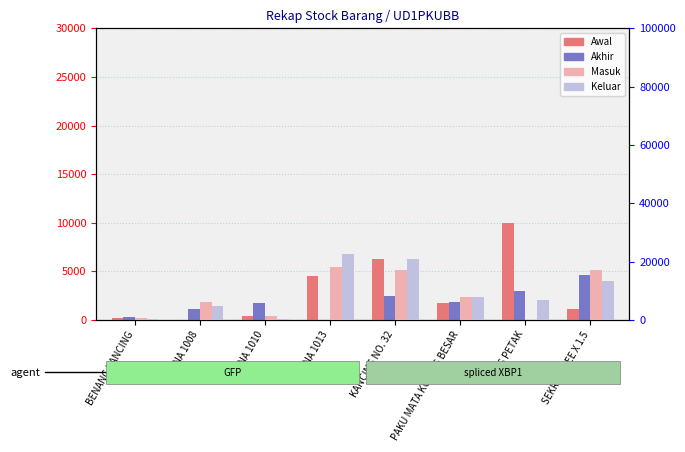

Rank the categories by Masuk value from lowest to highest.

RING PETAK, BENANG KANCING, ETONA 1010, ETONA 1008, PAKU MATA KUCING BESAR, SEKRUP 8 EE X 1.5, KANCING NO. 32, ETONA 1013